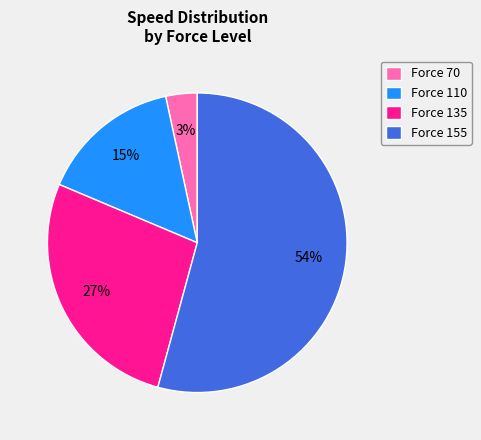

To the nearest percent, what is the average slice percentage?

25%